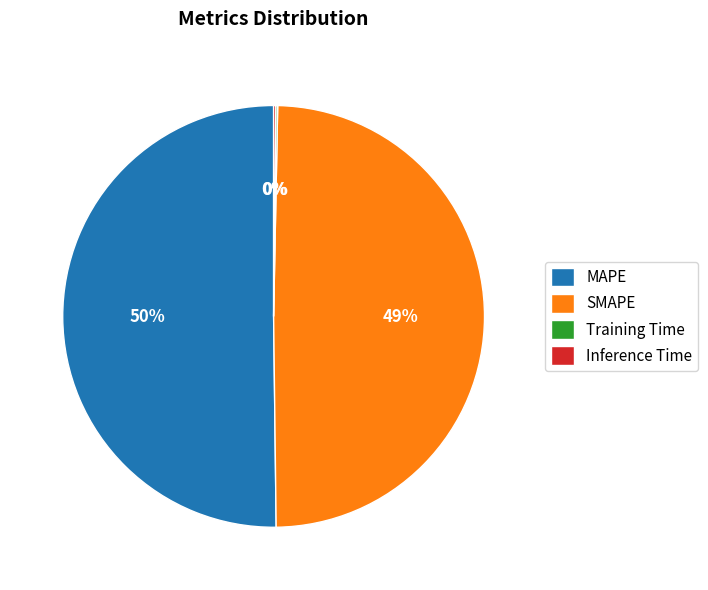

What is the majority slice?

MAPE